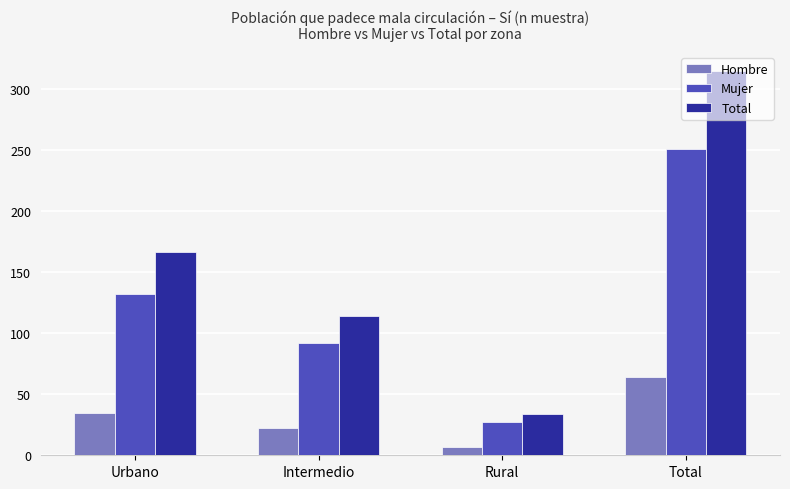

Count the Mujer values in the range 92 to 251.

3